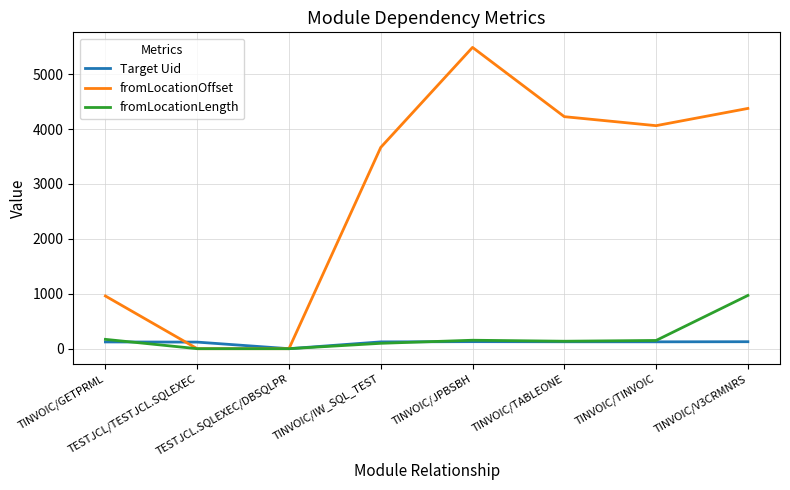

What is the difference between the second highest and second lowest values in the fromLocationOffset series?

4377